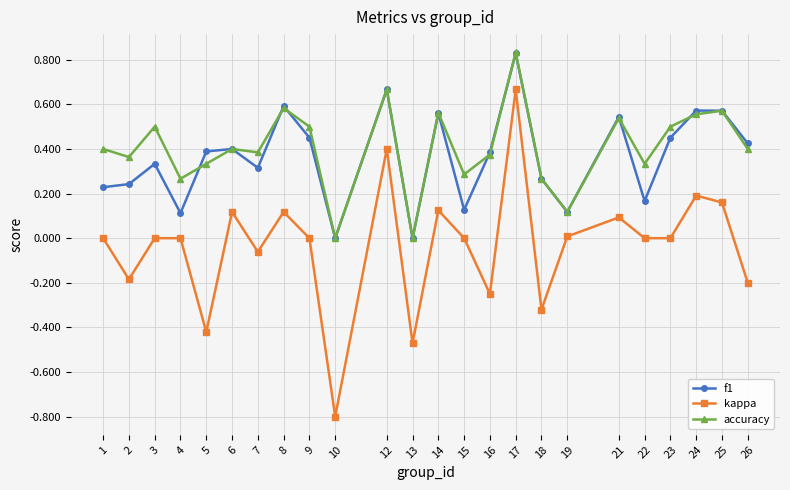

How many lines are shown in the chart?

3